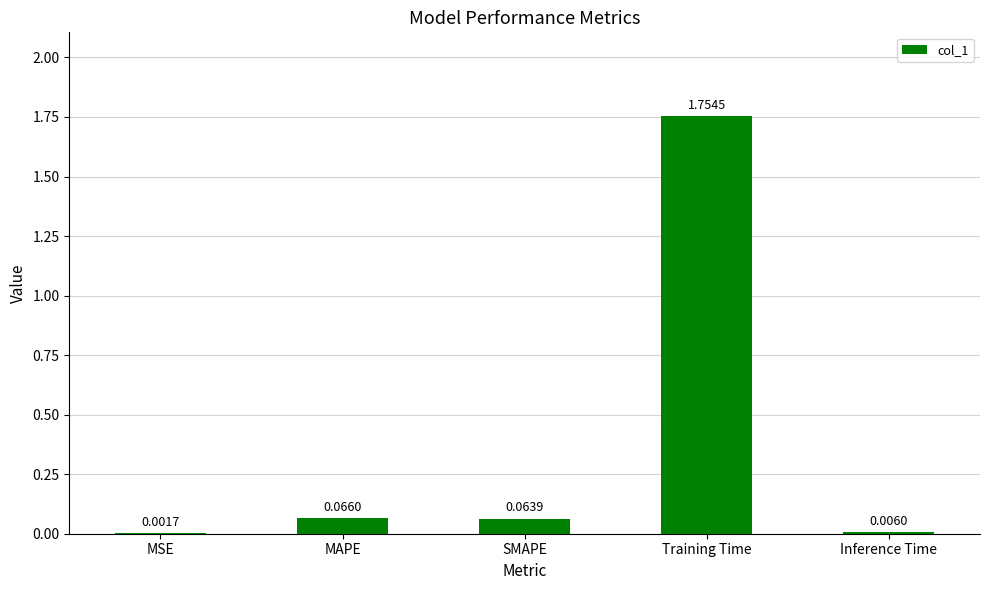

What is the sum of all values?

1.9